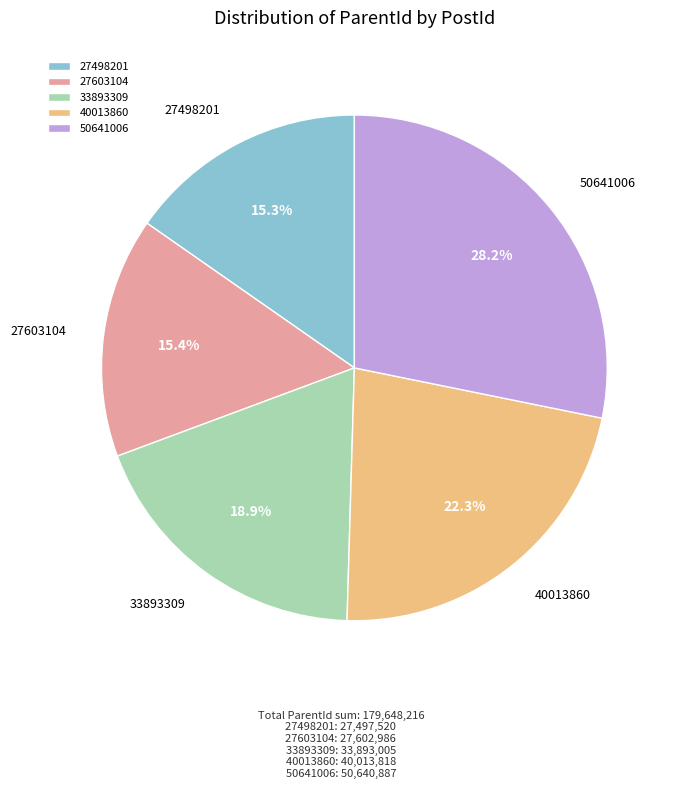

Do 40013860 and 27498201 together represent more than half of the pie?

No